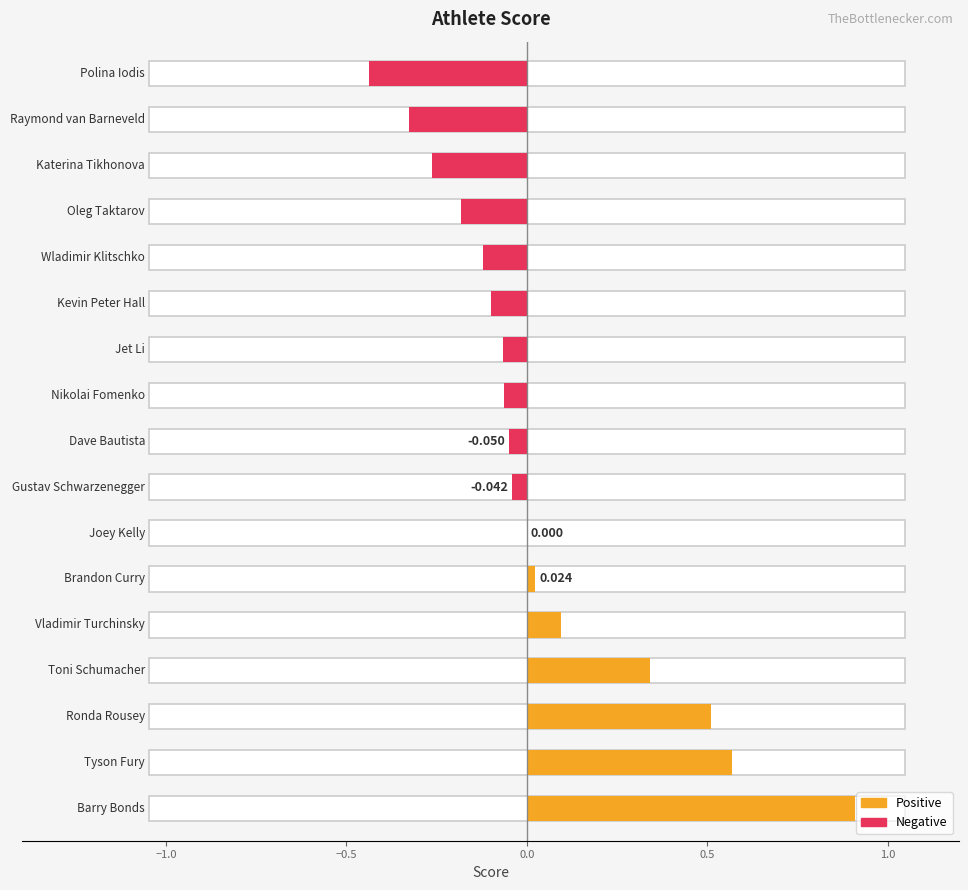

How many bars are there in total?

17